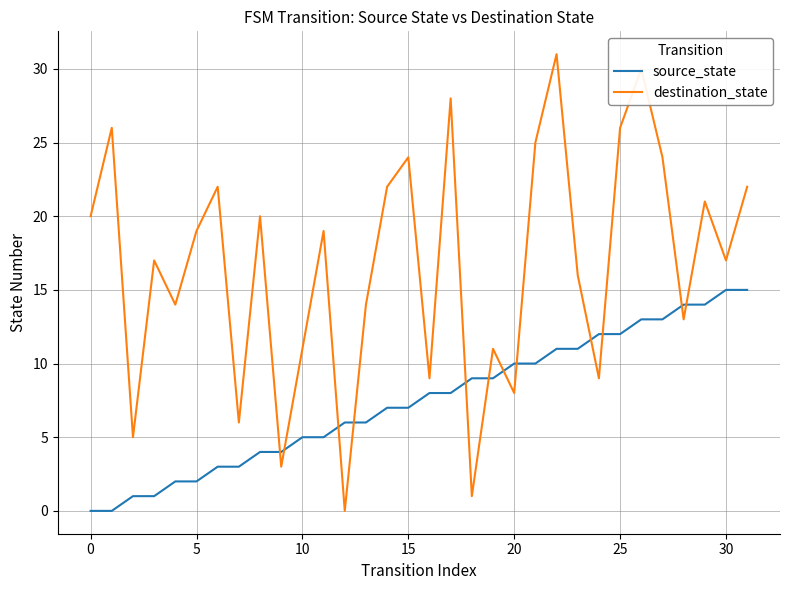

What is the maximum value for destination_state?

31